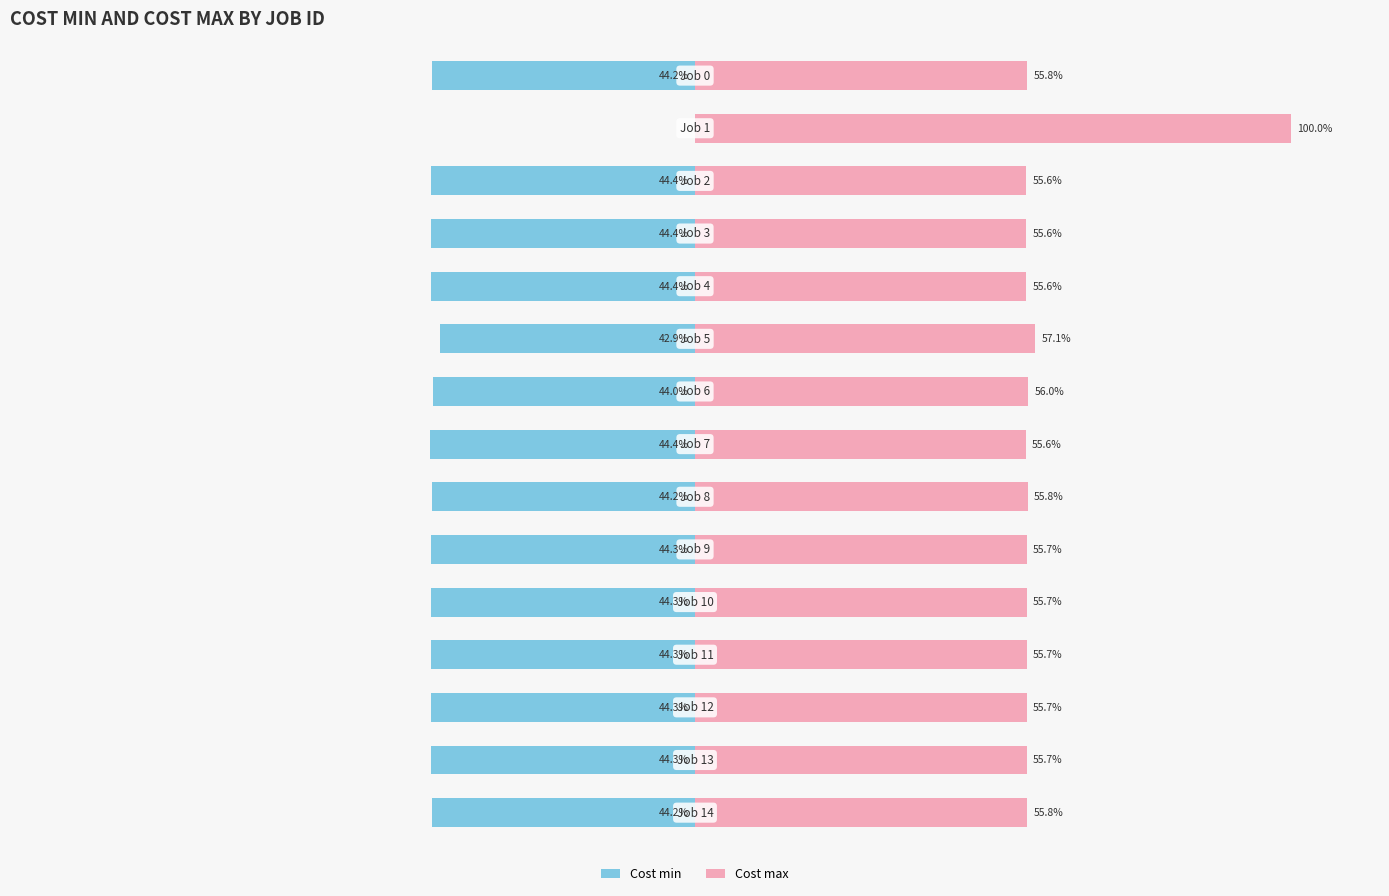

Reading left to right, what are all the values shown in this chart?

Cost min: -44.2	0.0	-44.4	-44.4	-44.4	-42.9	-44.0	-44.4	-44.2	-44.3	-44.3	-44.3	-44.3	-44.3	-44.2
Cost max: 55.8	100.0	55.6	55.6	55.6	57.1	56.0	55.6	55.8	55.7	55.7	55.7	55.7	55.7	55.8